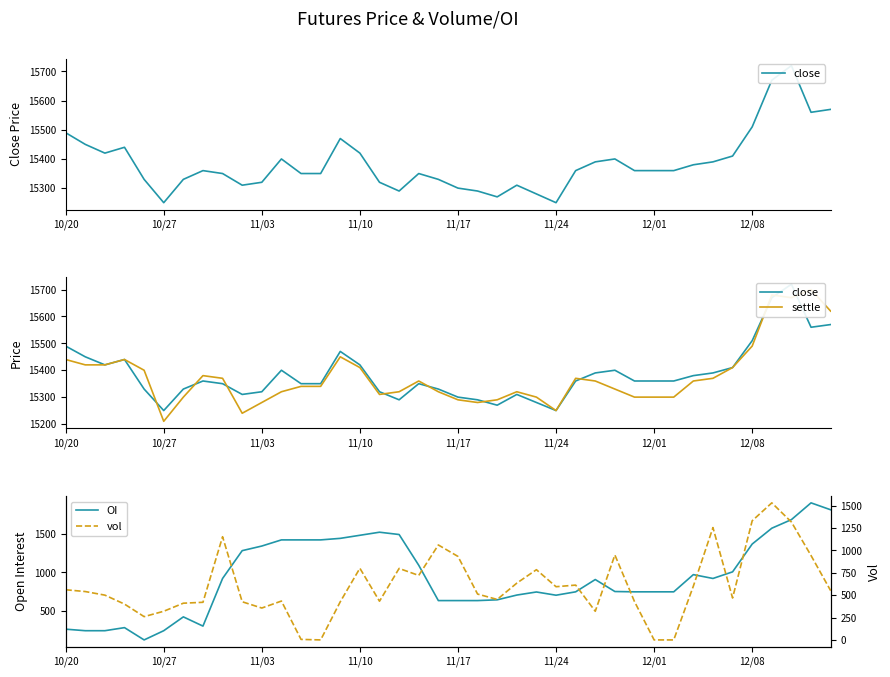

What are all the series names shown in the legend?

close, settle, OI, vol